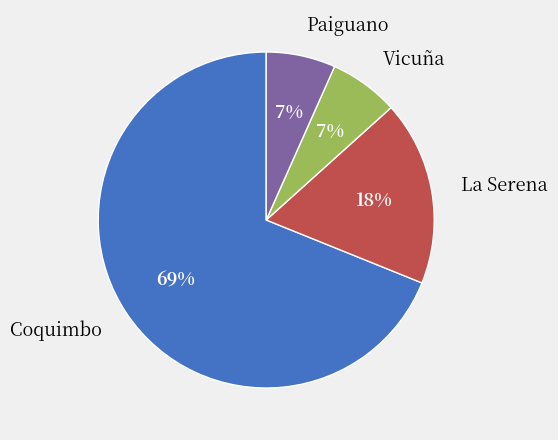

Does Coquimbo represent more than half of the total?

Yes